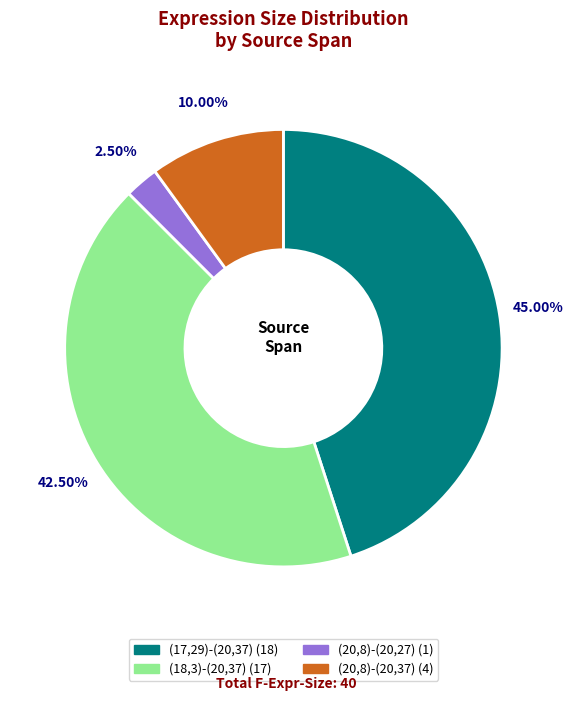

How much of the chart is everything except (17,29)-(20,37)?

55.0%